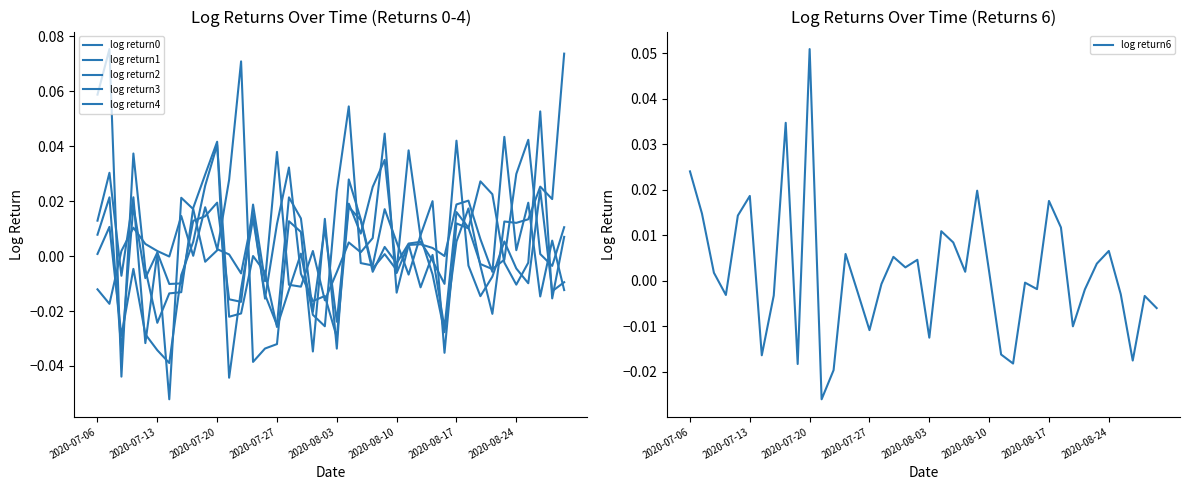

At how many categories does at least one series exceed 0?

37